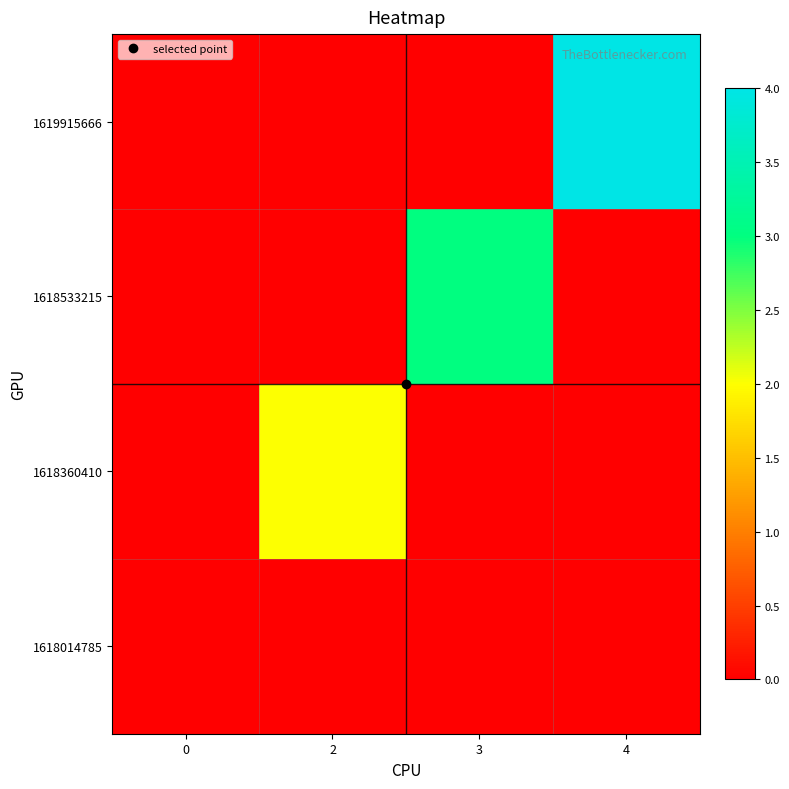

What is the total value across all series at 4?

4